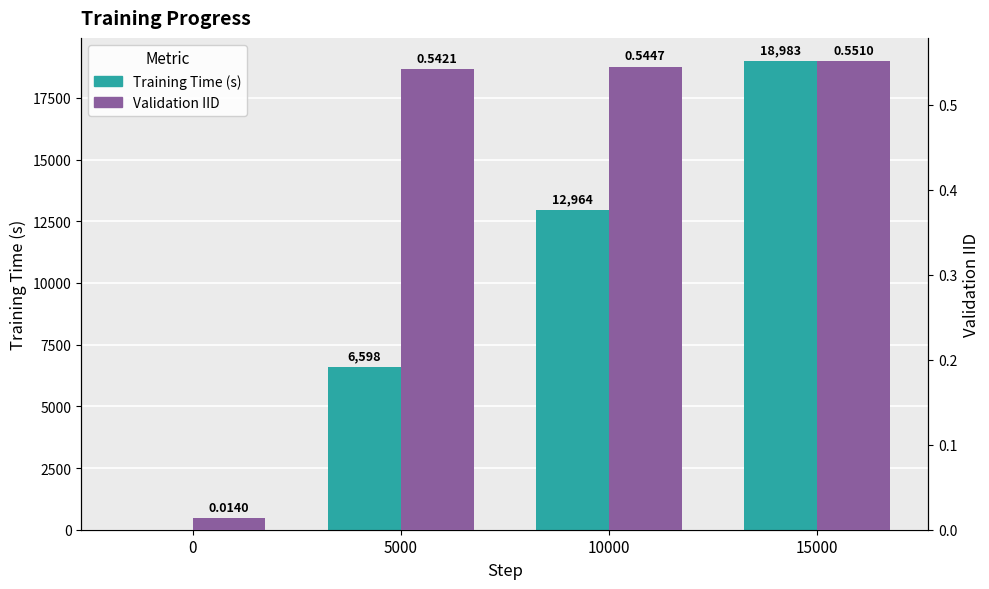

What are all the series names shown in the legend?

Training Time (s), Validation IID